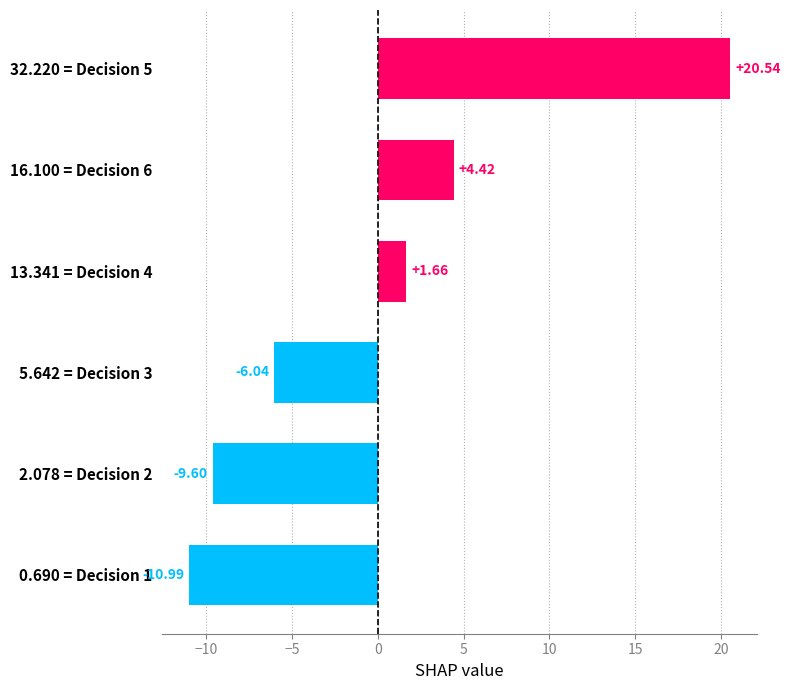

What is the change in value from 1 to 5?

+31.5